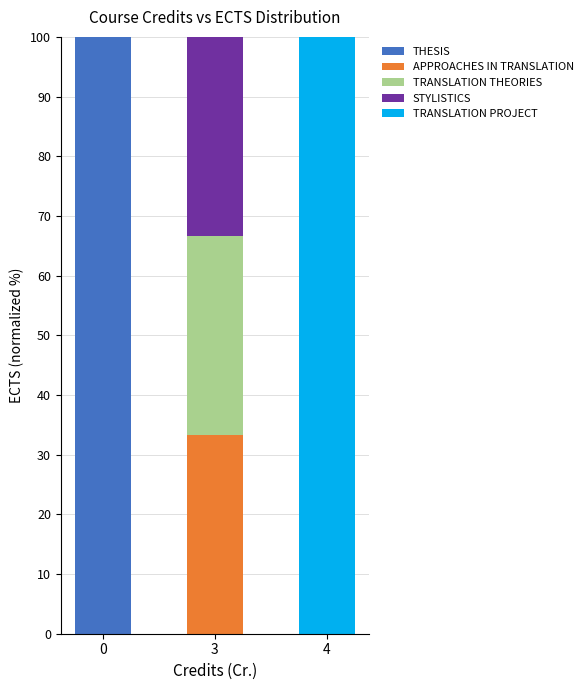

Are the bars grouped side by side (vs. stacked)?

No